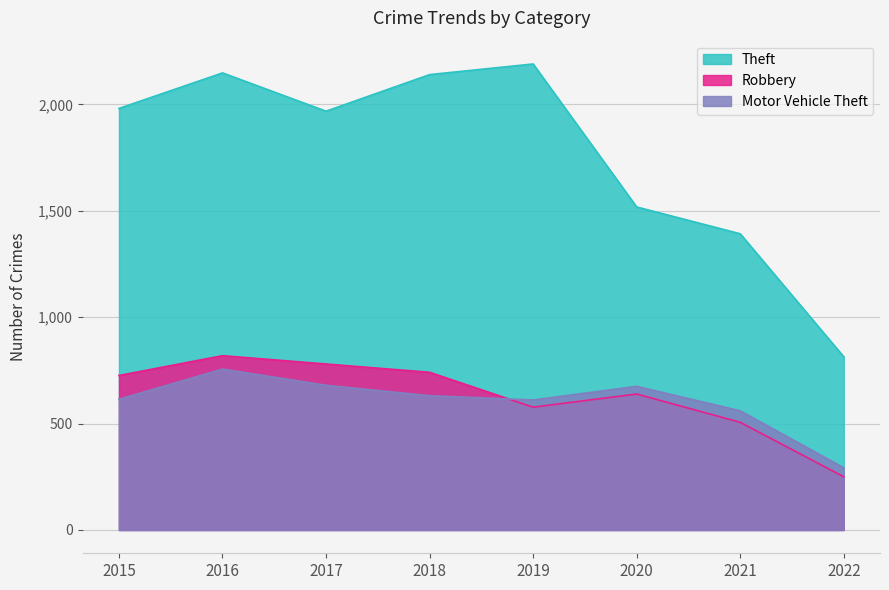

What is the sum of all Motor Vehicle Theft values?

4819